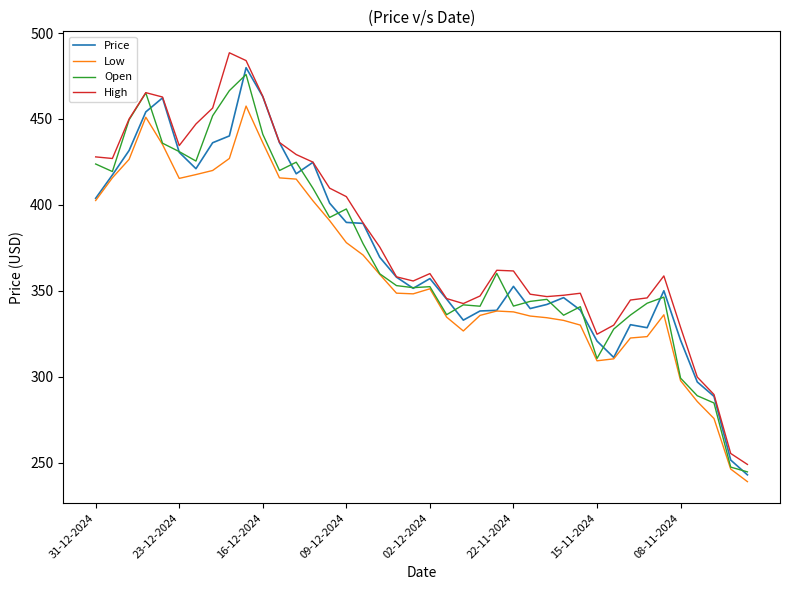

True or false: Low and High cross at least once.

False